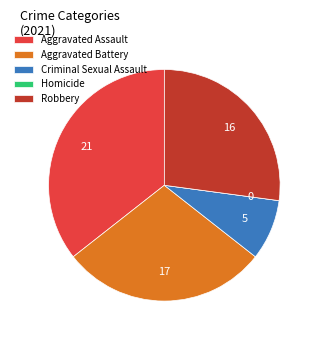

Combined, do Robbery and Criminal Sexual Assault account for over 50%?

No